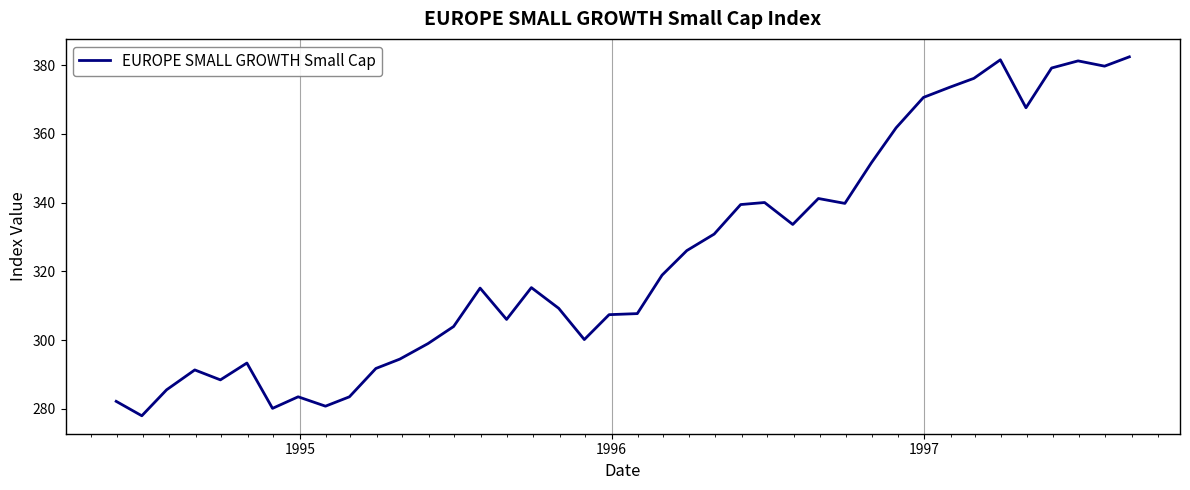

What is the greatest value displayed?

382.4